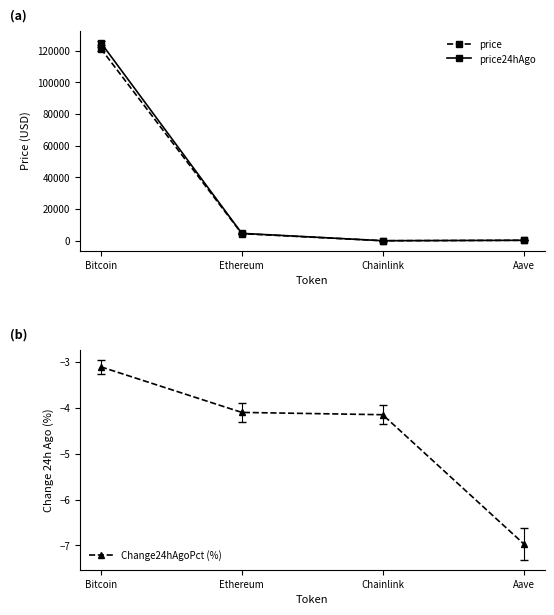

What is the difference between the maximum and minimum values in the price series?

121247.1